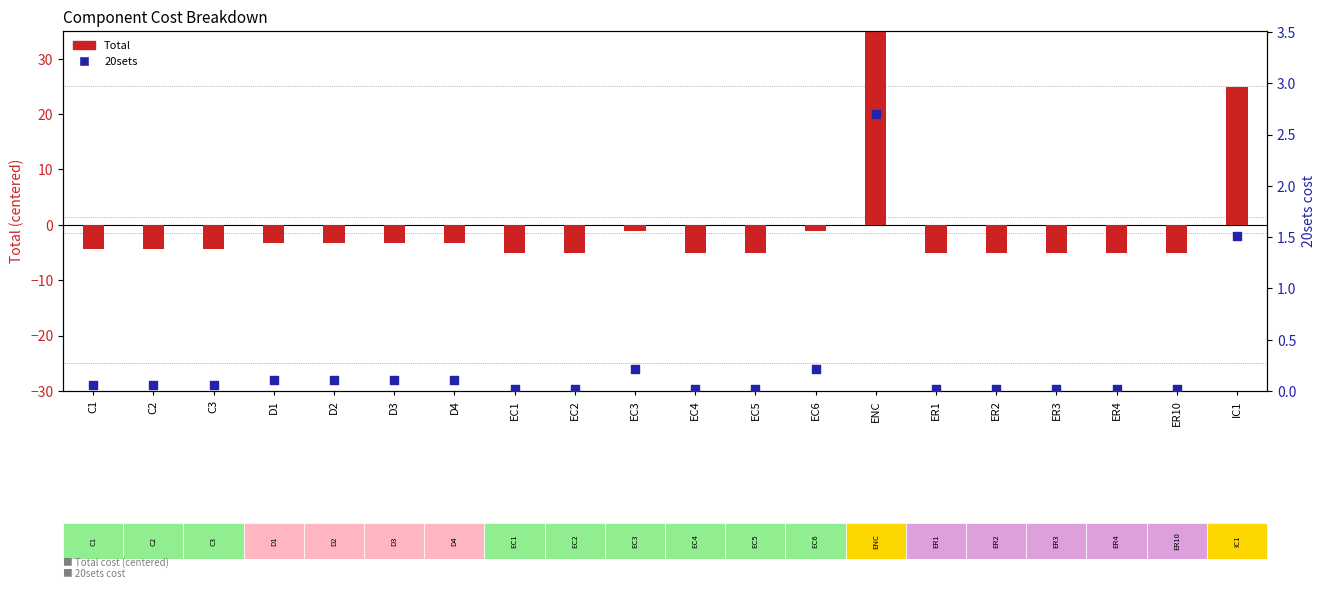

Is the value of 20sets at EC2 greater than the value of Total at ER10?

Yes